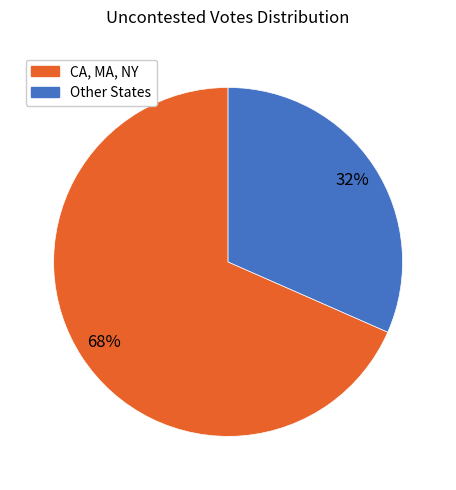

To the nearest percent, what is the average slice percentage?

50%